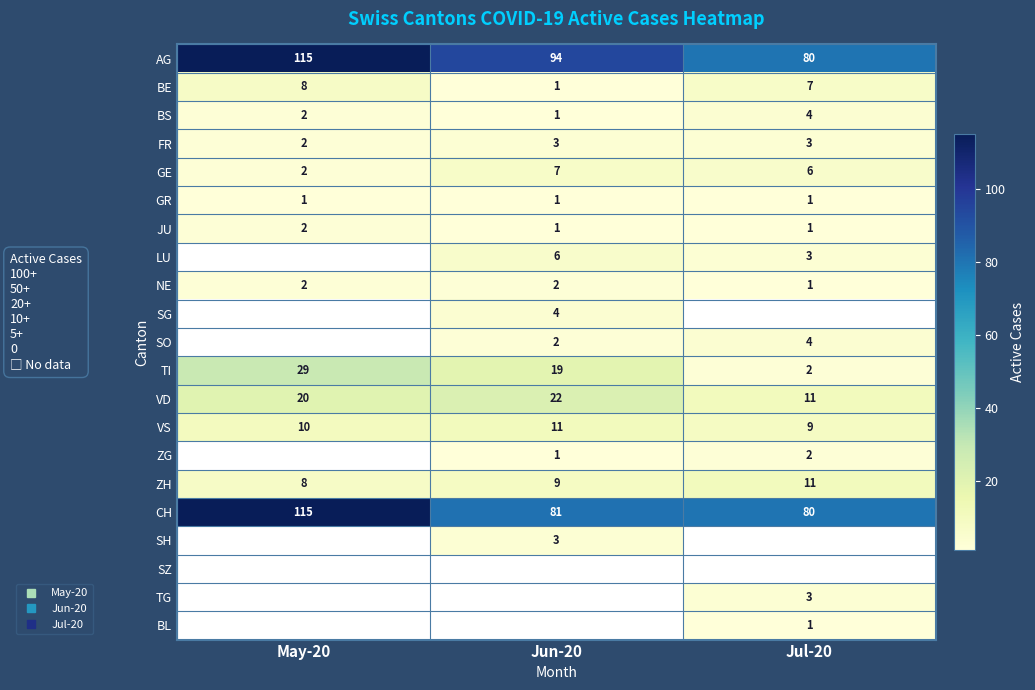

Which series has the widest spread of values?

AG